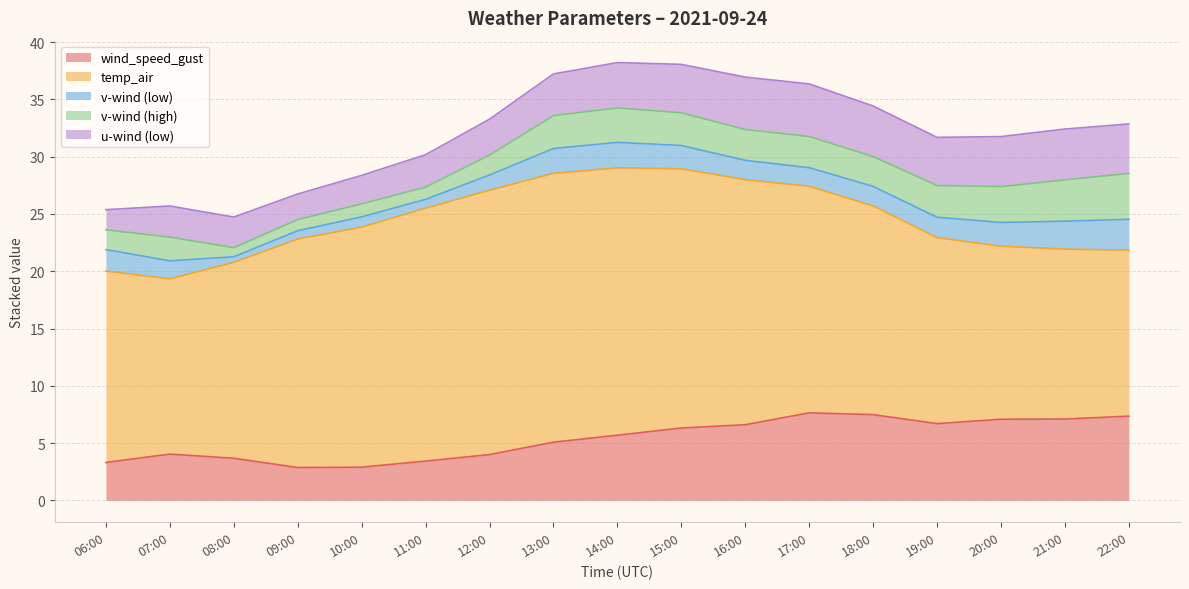

Rank the categories by v-wind-0 value from highest to lowest.

22:00, 21:00, 14:00, 13:00, 20:00, 15:00, 06:00, 19:00, 18:00, 16:00, 17:00, 07:00, 12:00, 10:00, 11:00, 09:00, 08:00